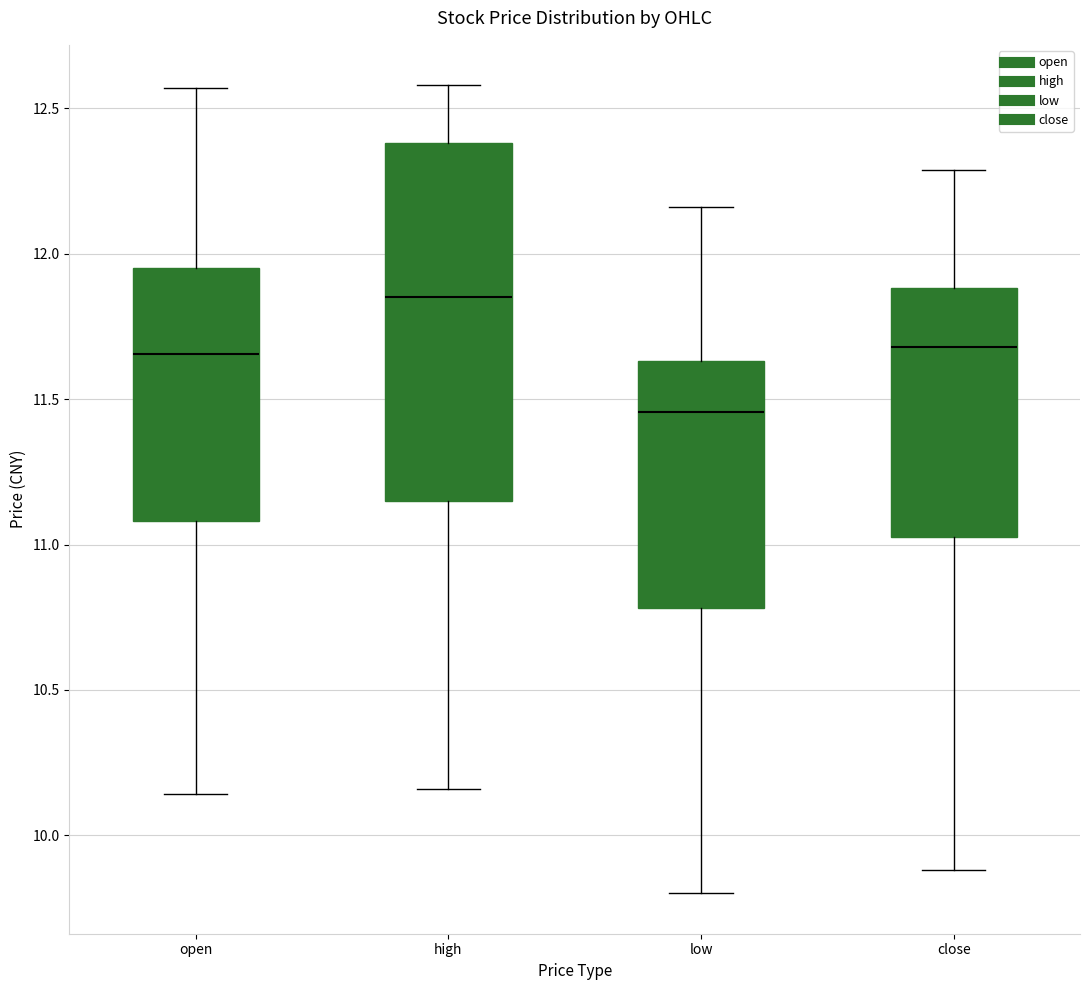

Reading left to right, transcribe this box plot: for each box, give where its median line is, the range the box spans, and where its two whiskers end, as read against the y-axis. The values are not printed on the chart, so give them approximately, as read against the axis.

open: median 11.65, box 11.10 to 11.95, whiskers 10.15 to 12.55
high: median 11.85, box 11.15 to 12.40, whiskers 10.15 to 12.60
low: median 11.45, box 10.80 to 11.65, whiskers 9.80 to 12.15
close: median 11.70, box 11.05 to 11.90, whiskers 9.90 to 12.30